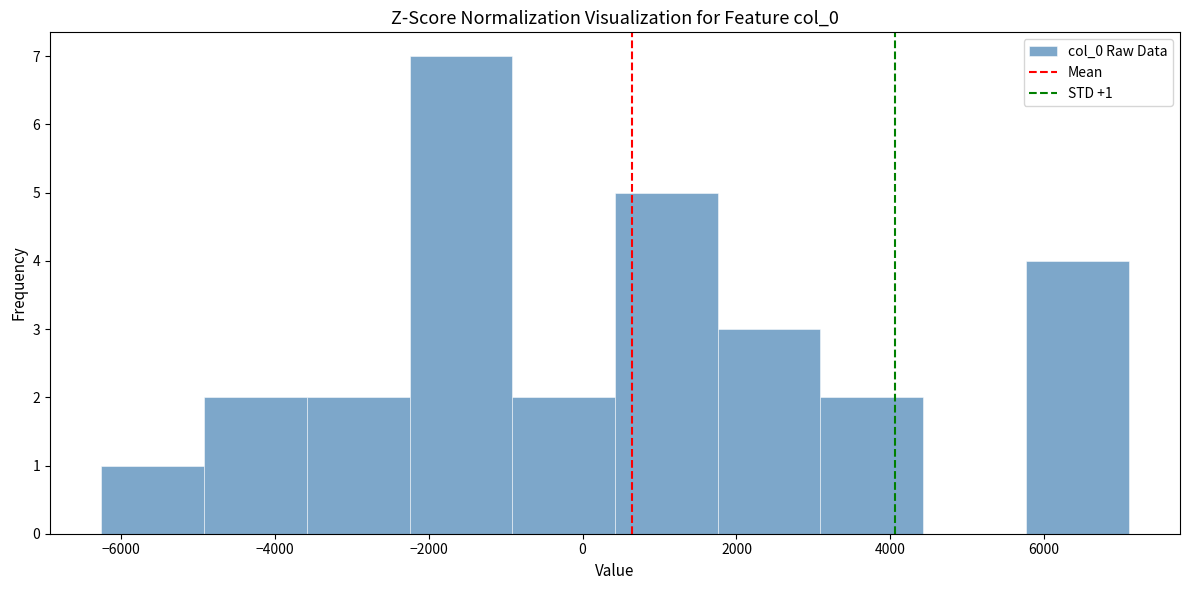

Over which range of the x-axis is the bar tallest?

-2200 to -1000